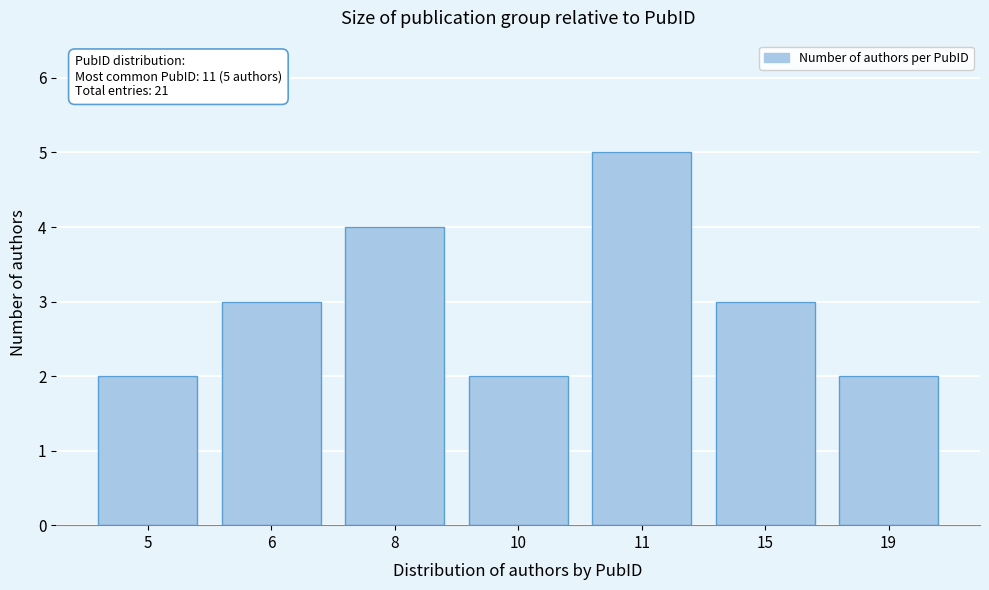

Reading left to right, list all the values displayed in this chart.

5=2	6=3	8=4	10=2	11=5	15=3	19=2